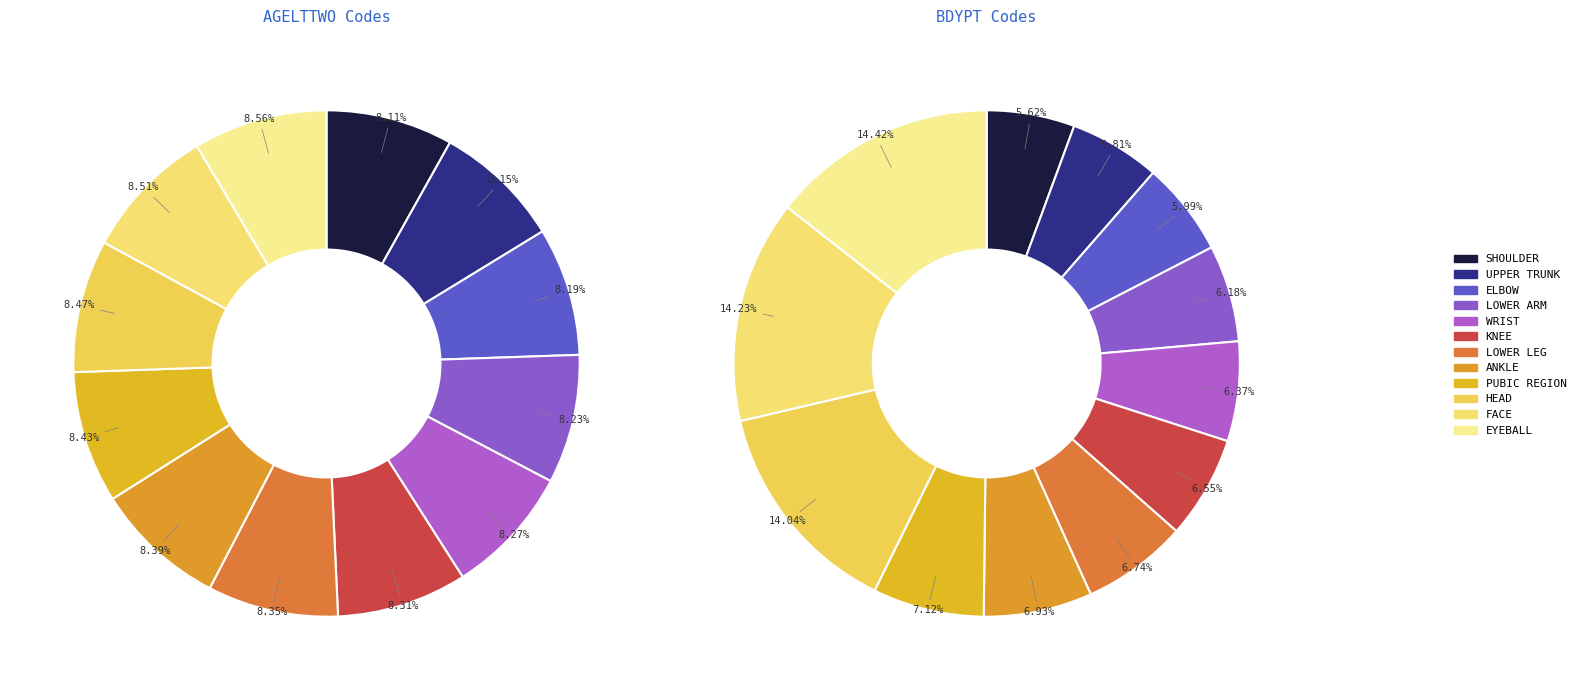

Does AGELTTWO represent more than half of the total?

No